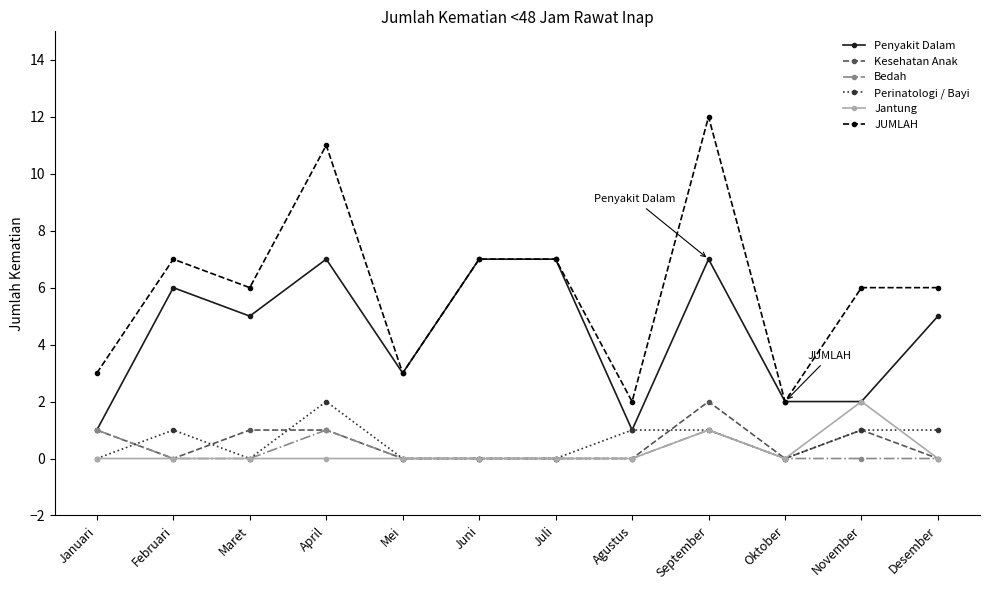

The Kesehatan Anak series shows 1 at Juli. True or false?

False